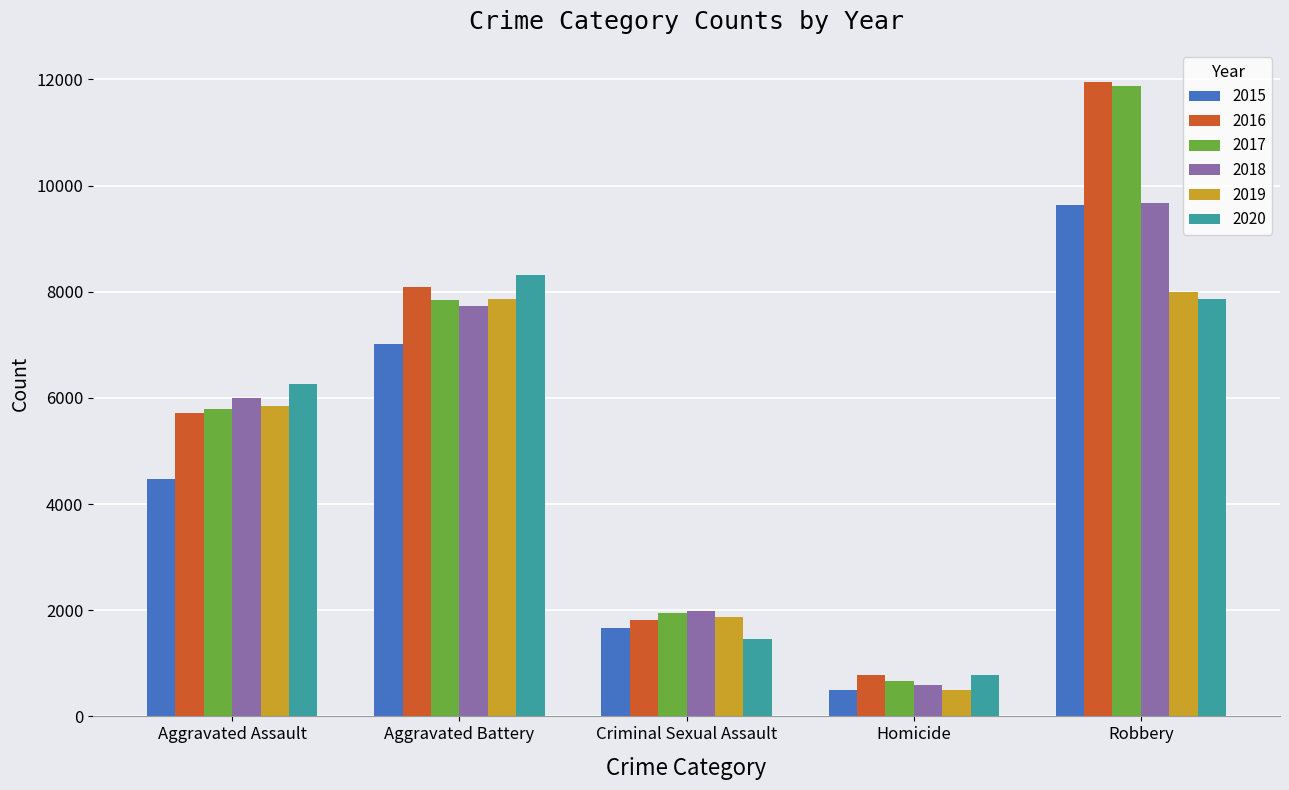

Is it true that 2018 equals 1986 at Criminal Sexual Assault?

True